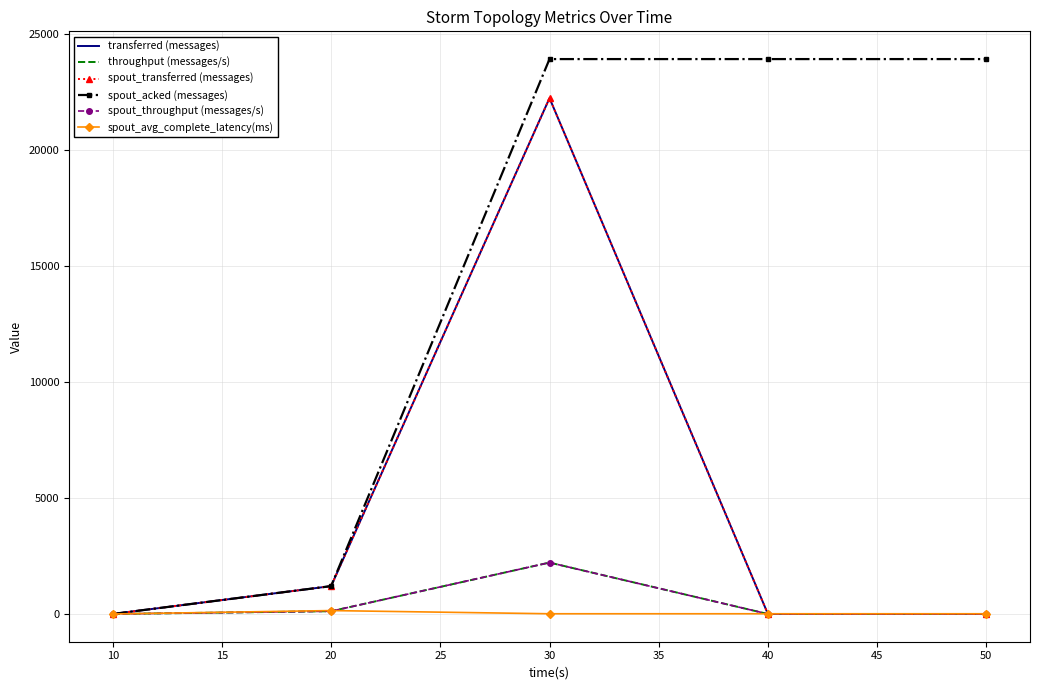

True or false: spout_acked (messages) and spout_avg_complete_latency(ms) cross at least once.

False